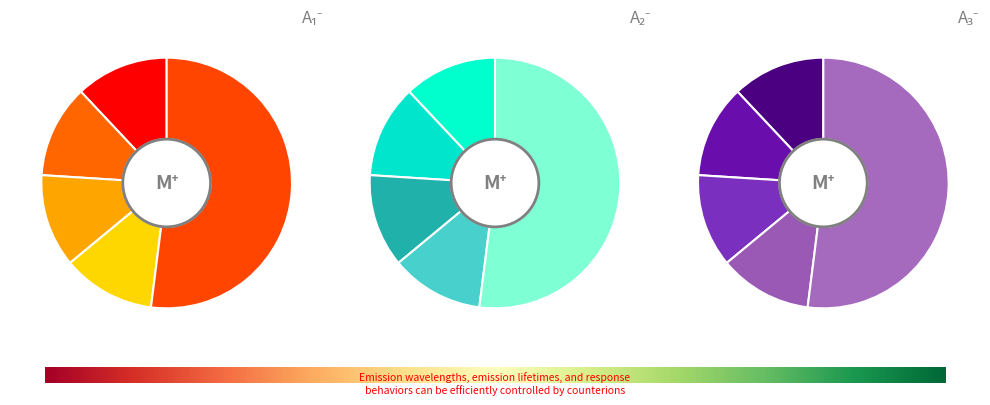

Is the sum of 7 and 13 greater than half?

No